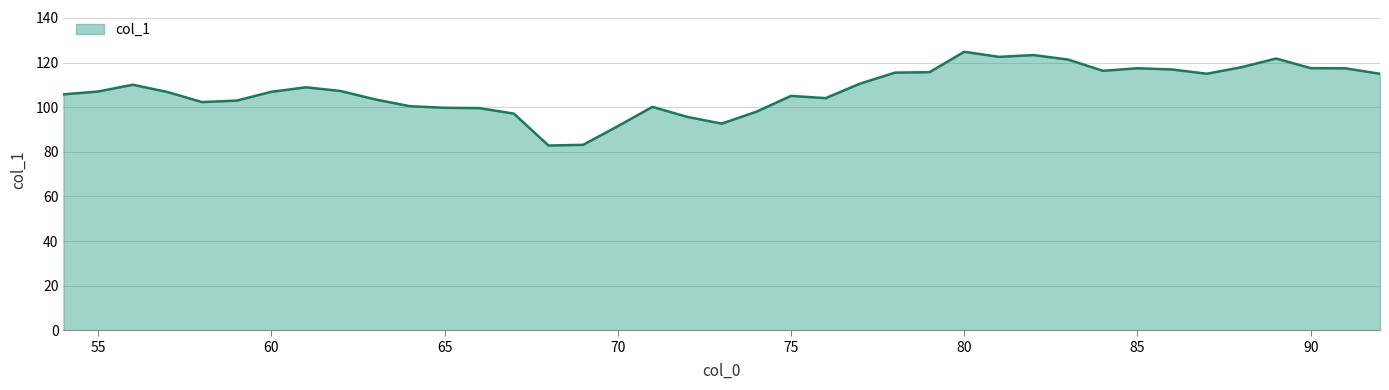

What is the greatest value displayed?

124.8